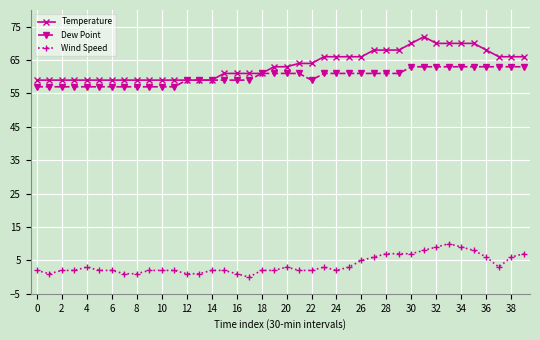

True or false: Dew Point and Wind Speed cross at least once.

False